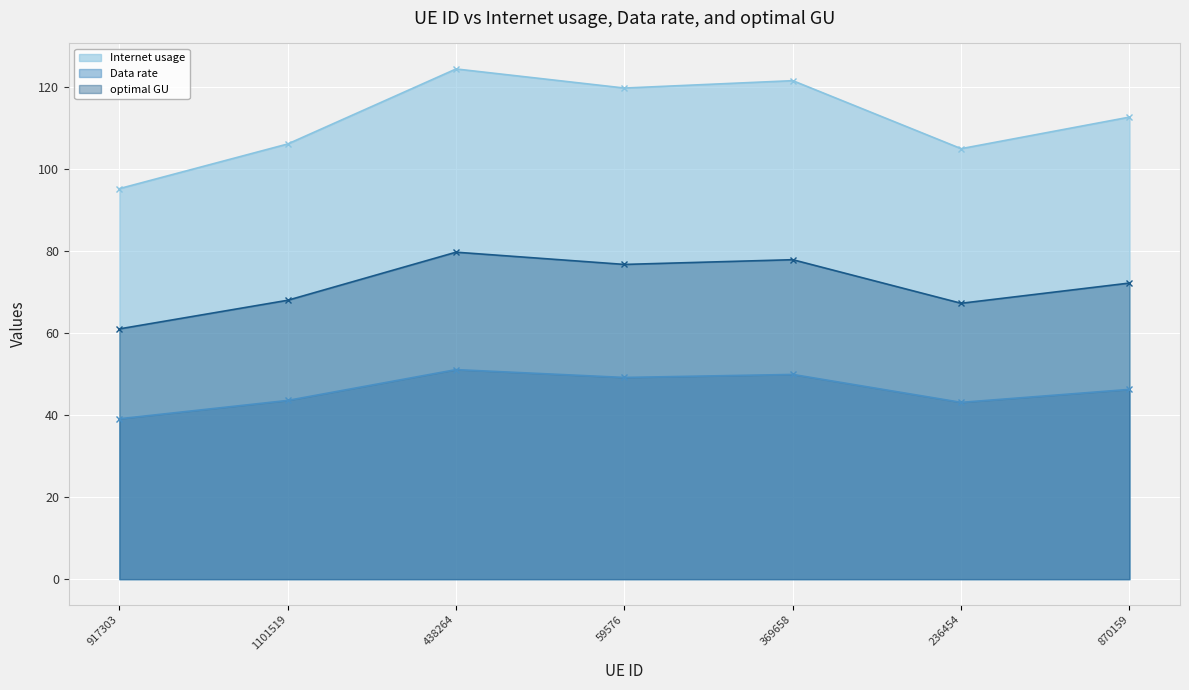

How many values in the optimal GU series are below 72?

3